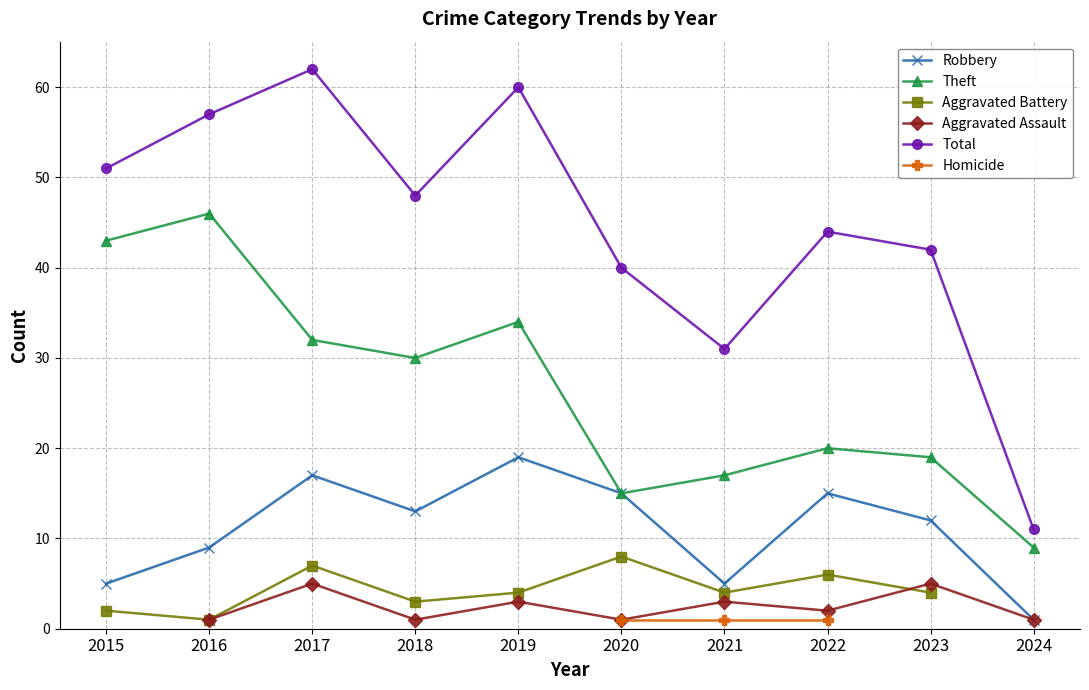

What is the smallest value displayed?

1.0